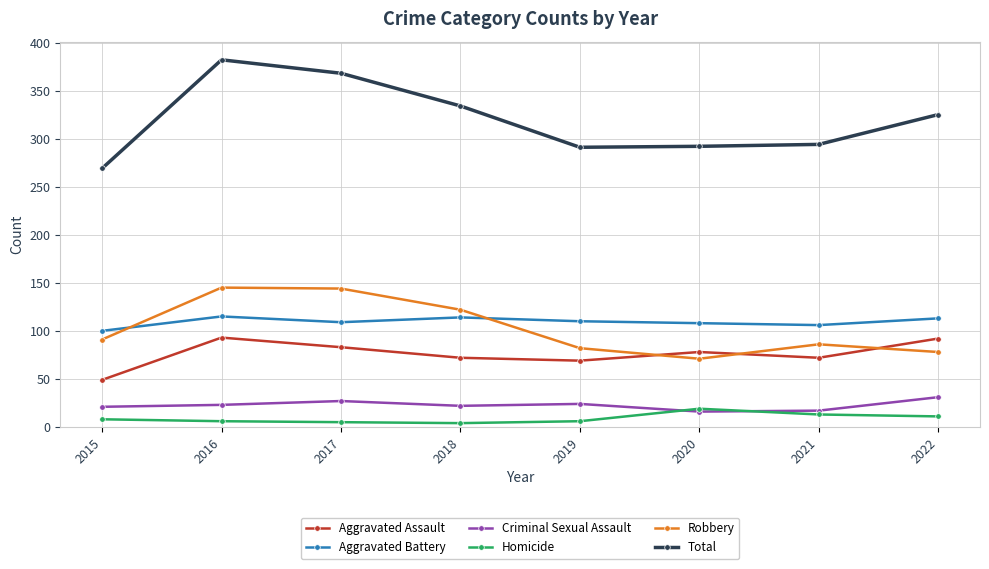

What is the total value across all series at 2021?

588